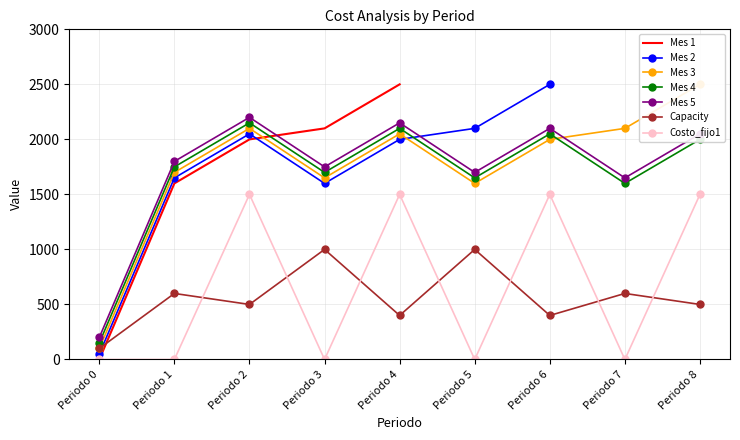

What is the value of the Mes 4 point at the 4th from the left?

1700